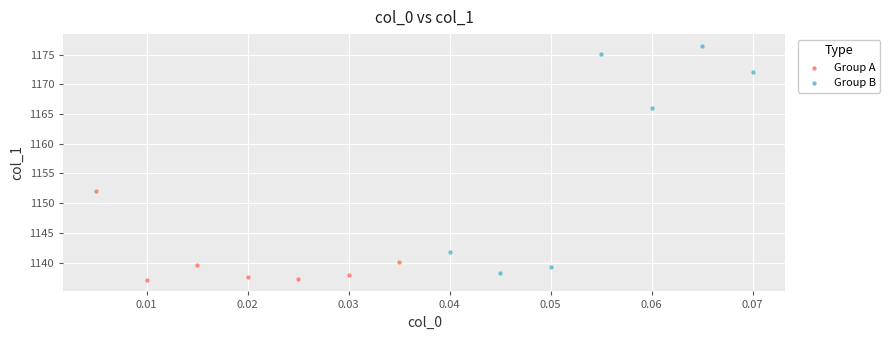

Which series has the widest spread of Y values?

Group B